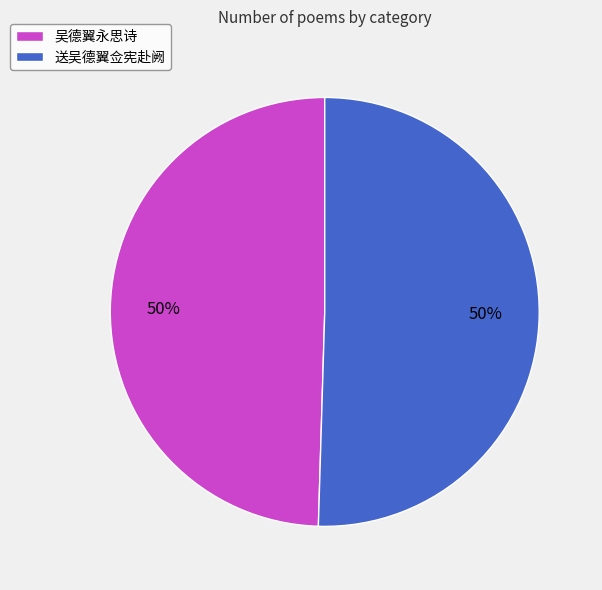

Is the sum of 送吴德翼佥宪赴阙 and 吴德翼永思诗 greater than half?

Yes